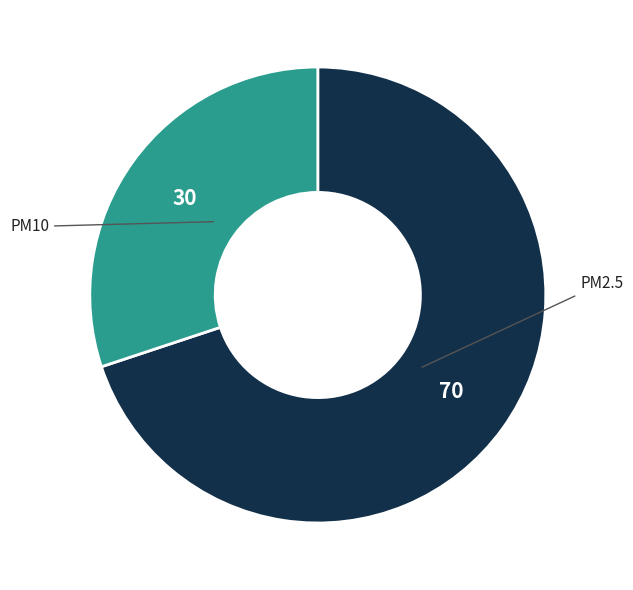

Does any single category account for the majority?

Yes